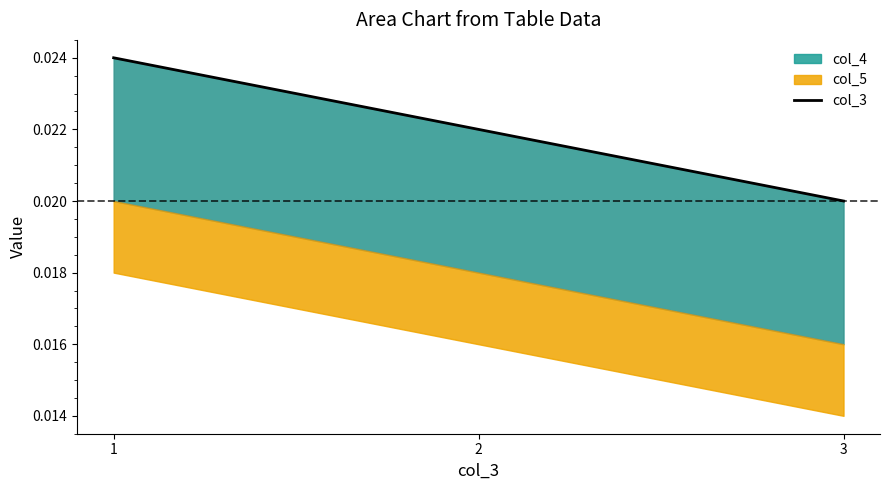

The chart shows a value of 0.0 at 3. True or false?

False